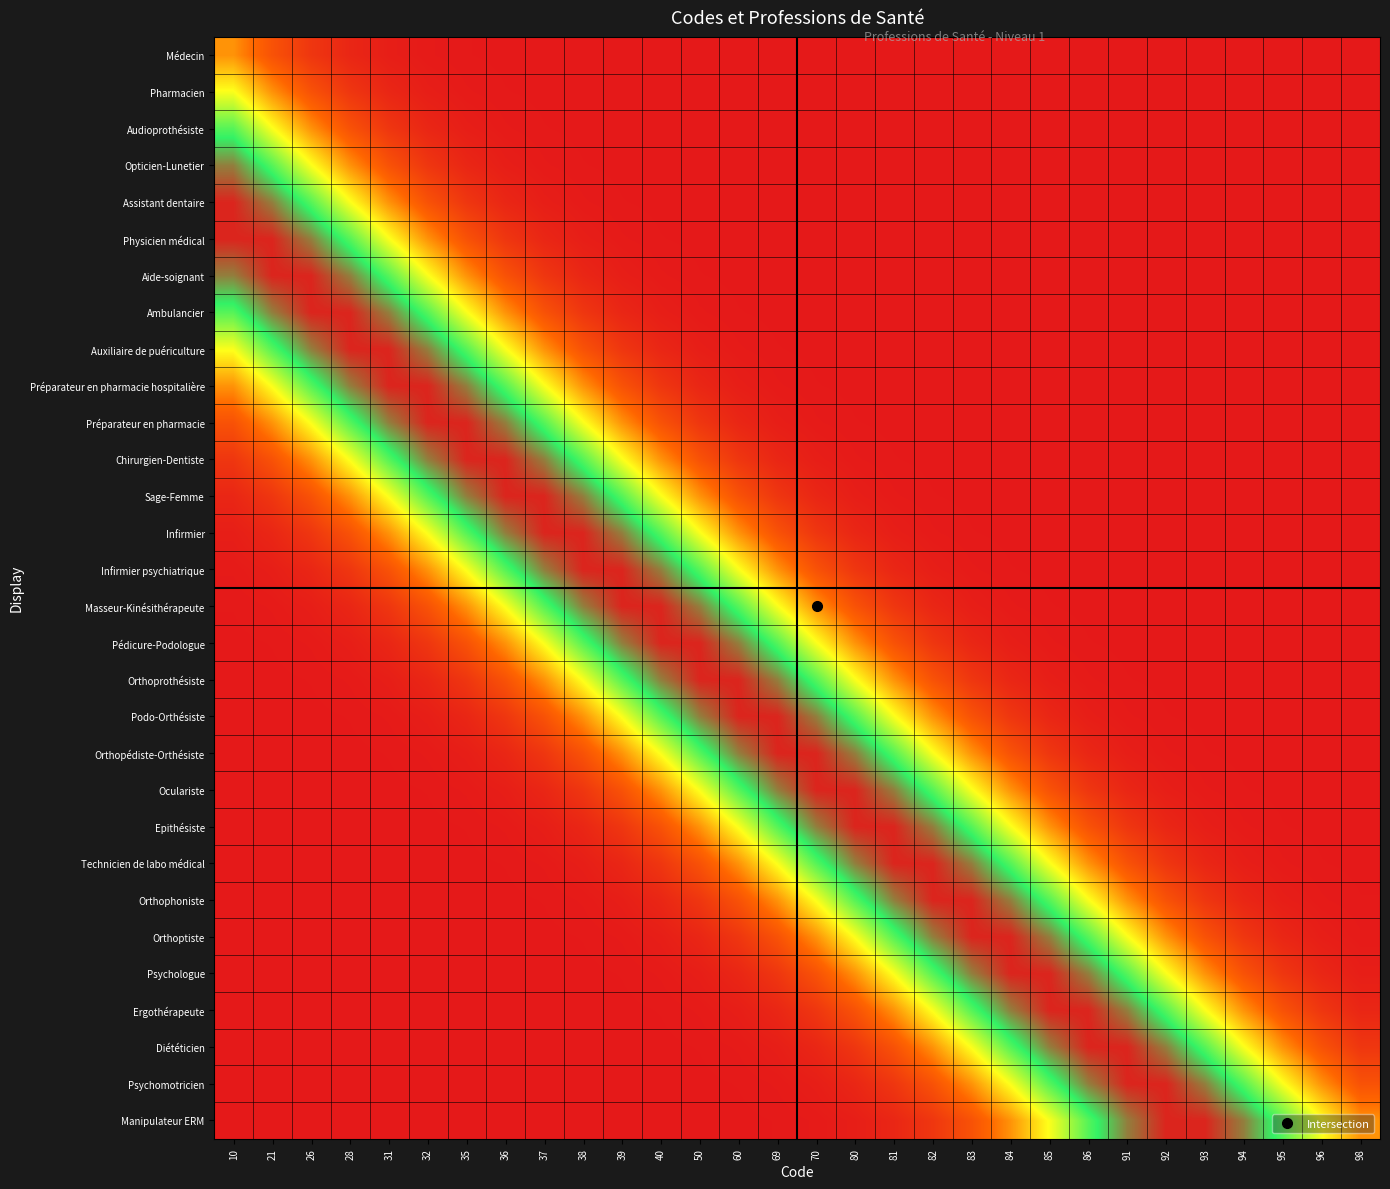

Rank the series at 91 from lowest to highest value.

Médecin, Pharmacien, Audioprothésiste, Opticien-Lunetier, Assistant dentaire, Physicien médical, Aide-soignant, Ambulancier, Auxiliaire de puériculture, Préparateur en pharmacie hospitalière, Préparateur en pharmacie, Chirurgien-Dentiste, Sage-Femme, Infirmier, Infirmier psychiatrique, Masseur-Kinésithérapeute, Pédicure-Podologue, Orthoprothésiste, Podo-Orthésiste, Orthopédiste-Orthésiste, Oculariste, Epithésiste, Technicien de labo médical, Orthophoniste, Orthoptiste, Psychologue, Ergothérapeute, Manipulateur ERM, Diététicien, Psychomotricien